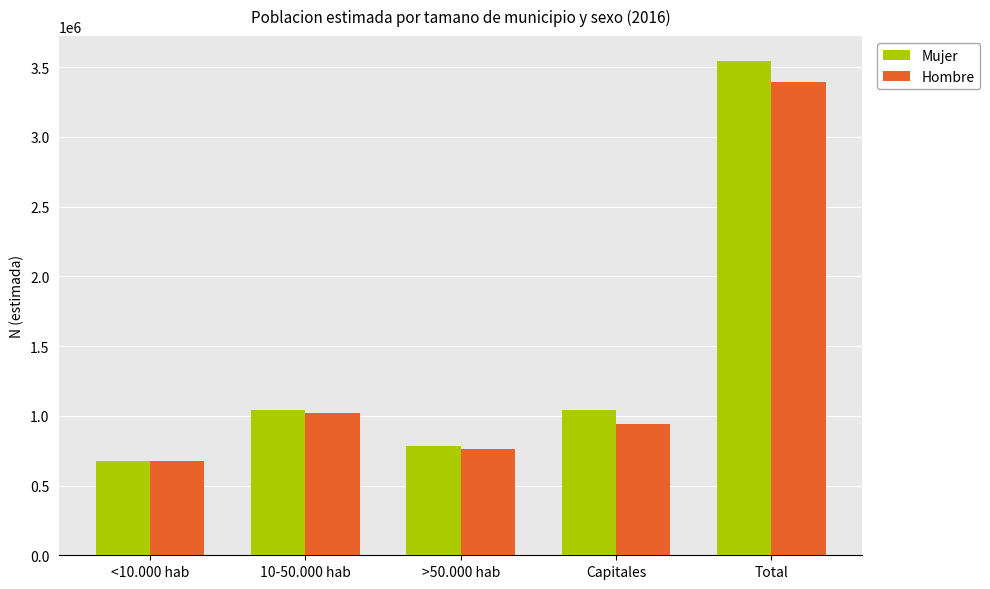

Rank the series by their average value, from lowest to highest.

Hombre, Mujer